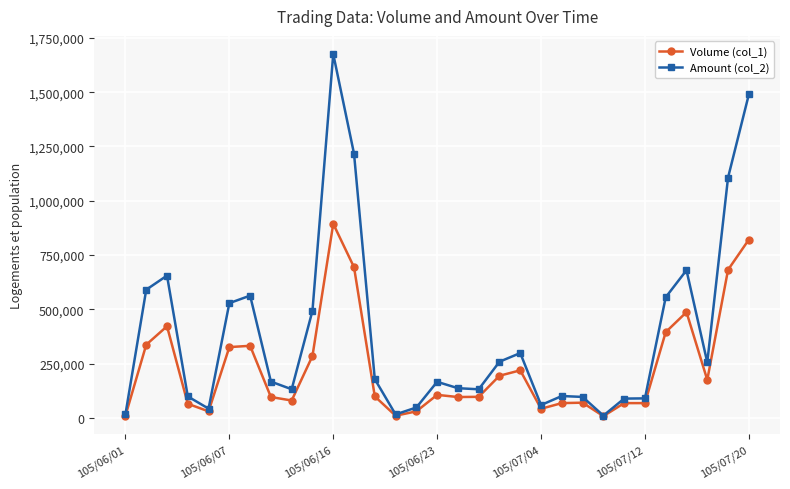

How many lines are shown in the chart?

2